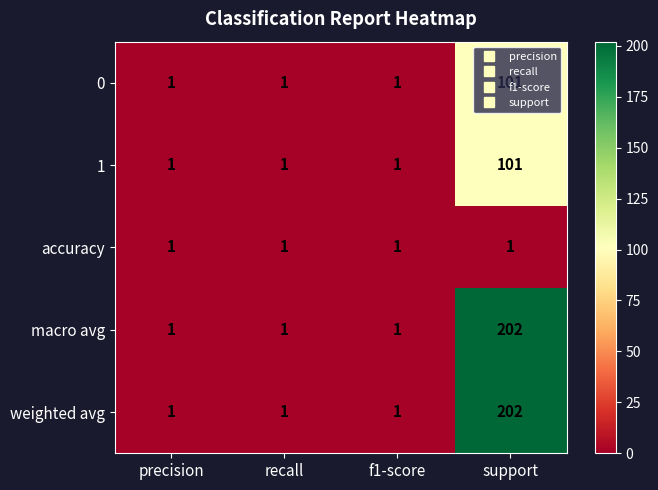

What is the greatest value displayed?

202